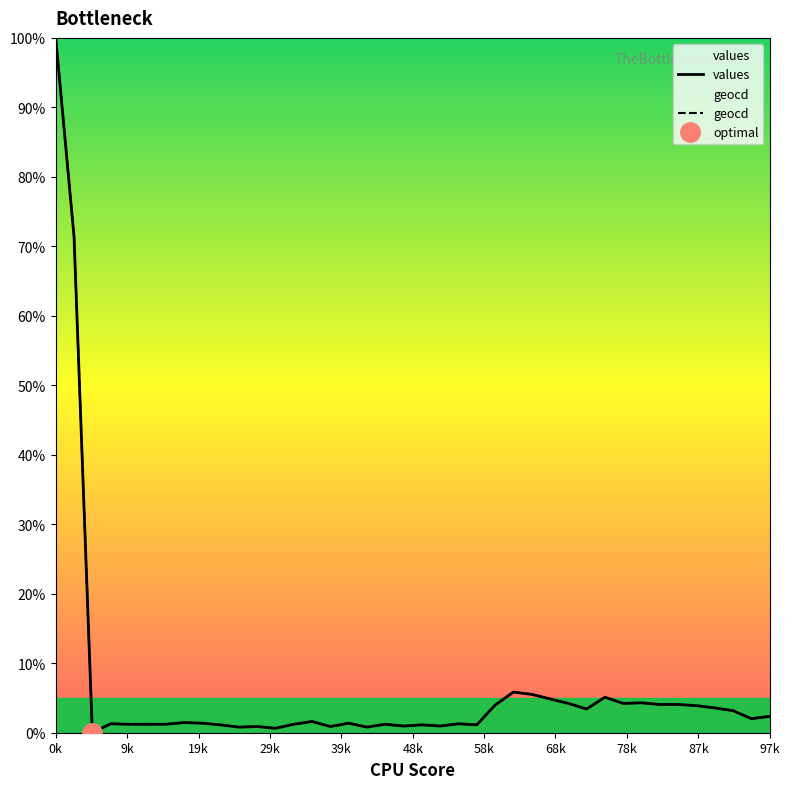

At which label does geocd reach its peak?

0k